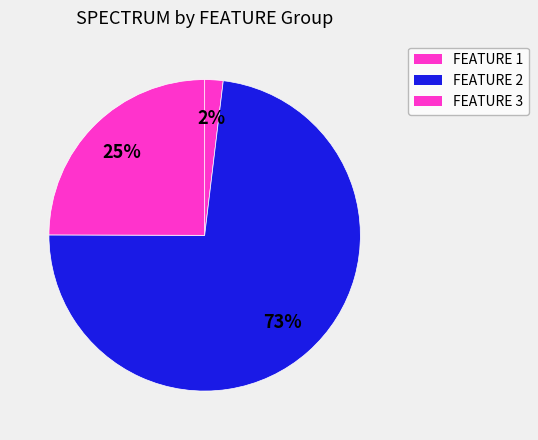

Count the number of slices in the pie.

3